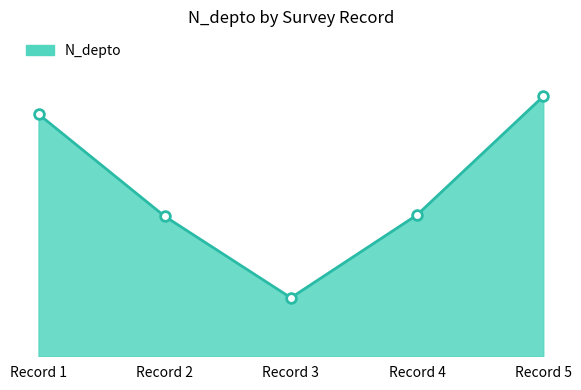

Where is the first local minimum?

Record 3